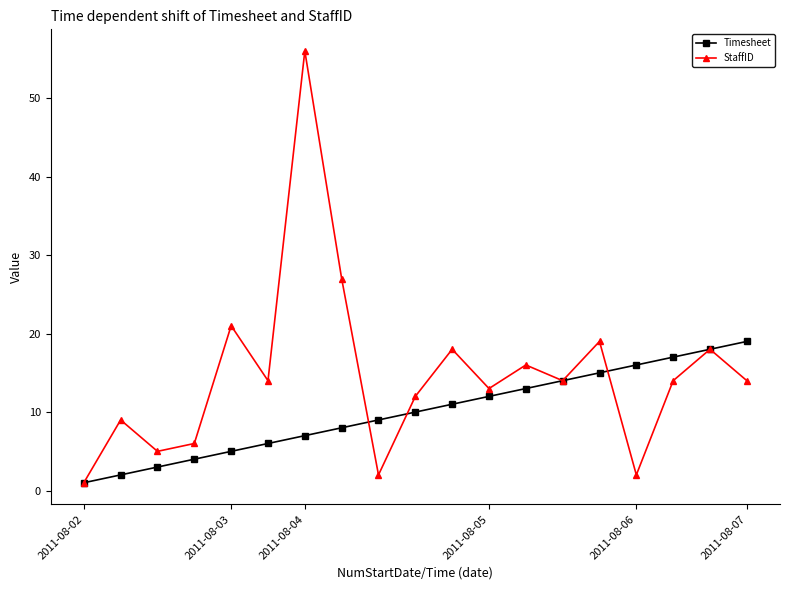

Rank the series by their maximum value, from lowest to highest.

Timesheet, StaffID